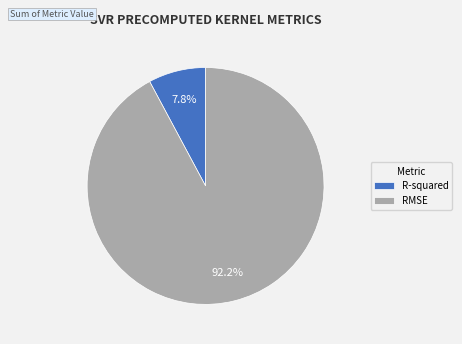

Count the number of slices in the pie.

2